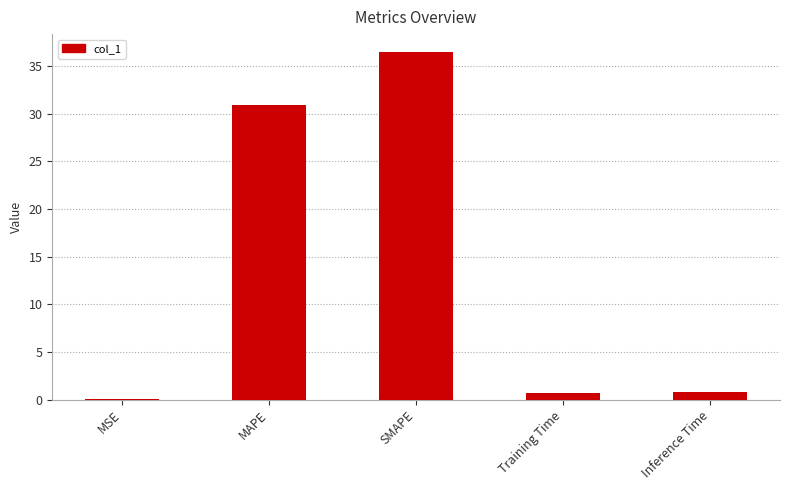

What is the change in value from MAPE to SMAPE?

+5.6